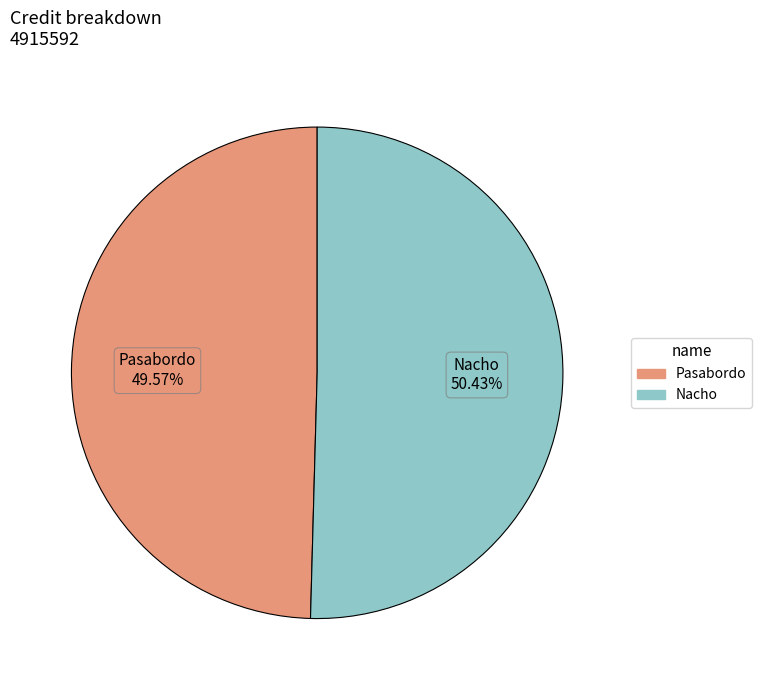

Does any single category account for the majority?

Yes